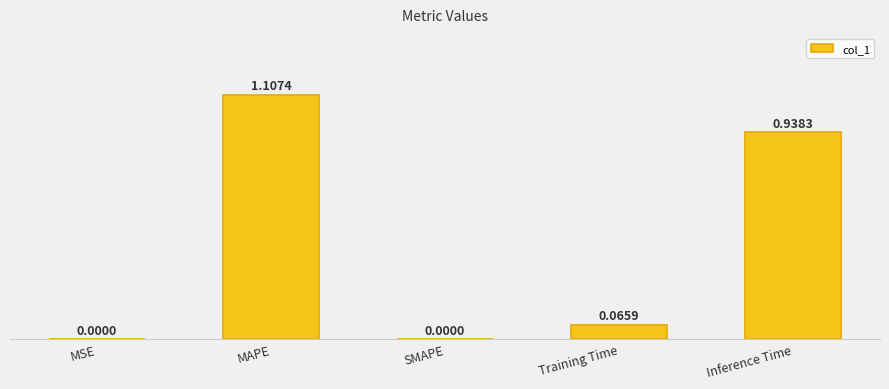

Between SMAPE and Inference Time, which is larger?

Inference Time